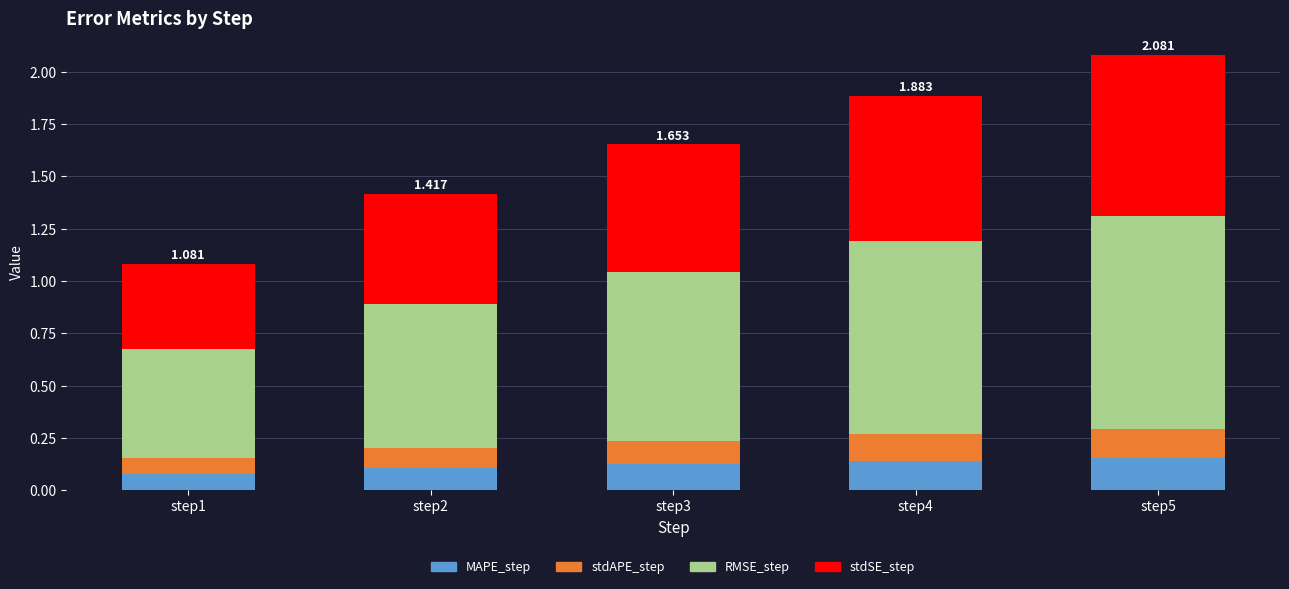

What is the total value across all series at step3?

1.7